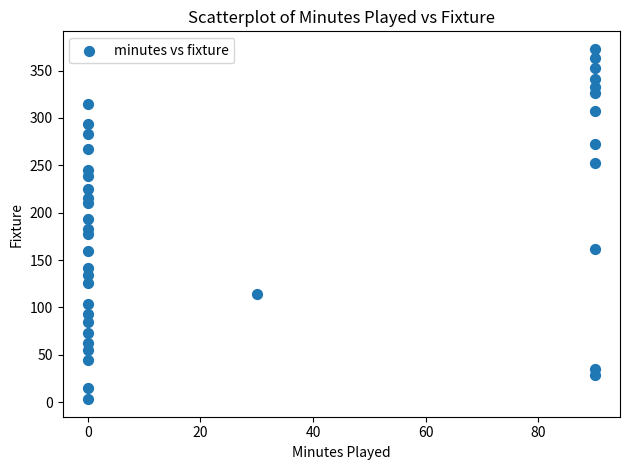

What is the range of X values (max minus min)?

90